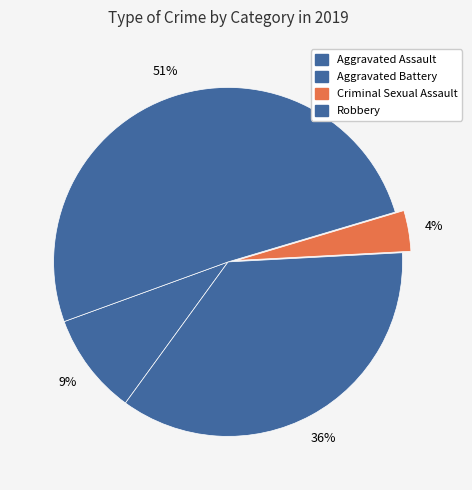

Which slice is the smallest?

Criminal Sexual Assault